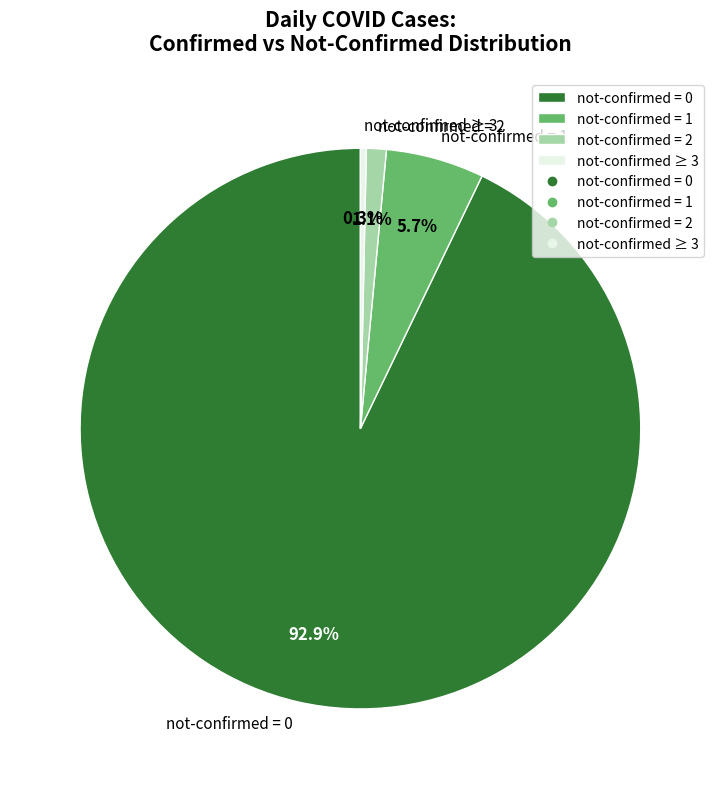

What percentage is NOT represented by not-confirmed = 1?

94.3%